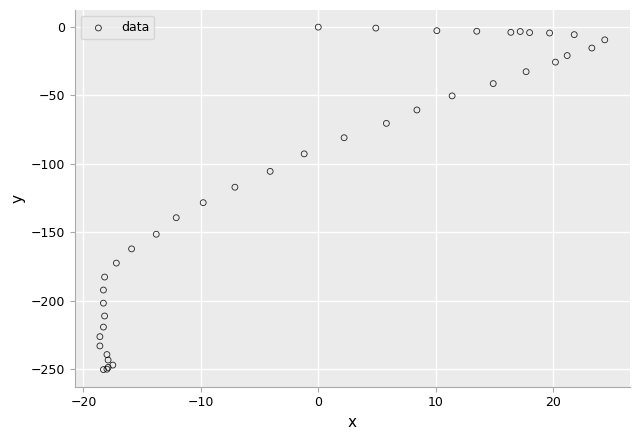

What Y value in the scatter plot is closest to -125?

-128.4